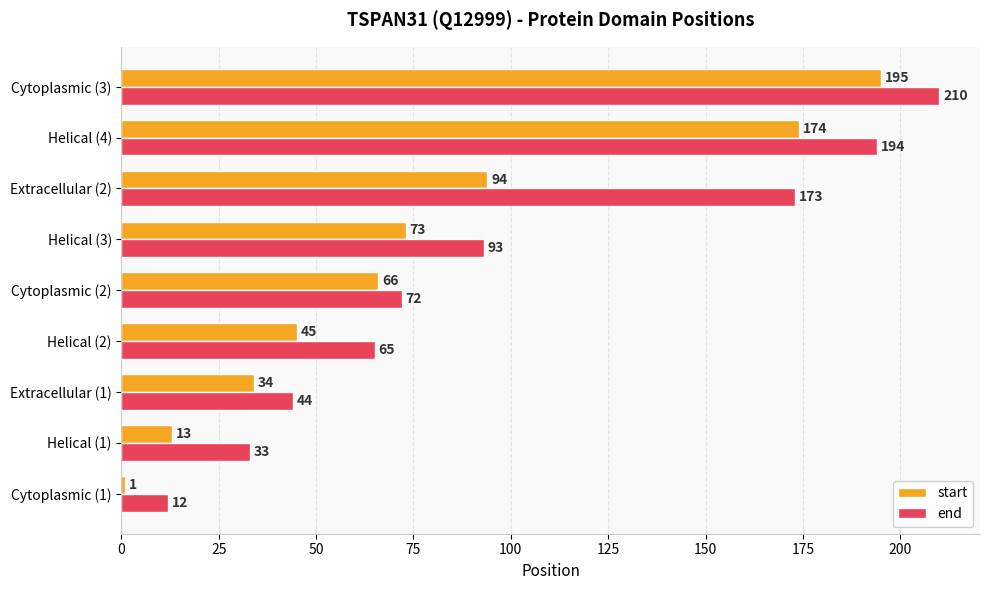

Count the number of categories in the chart.

9